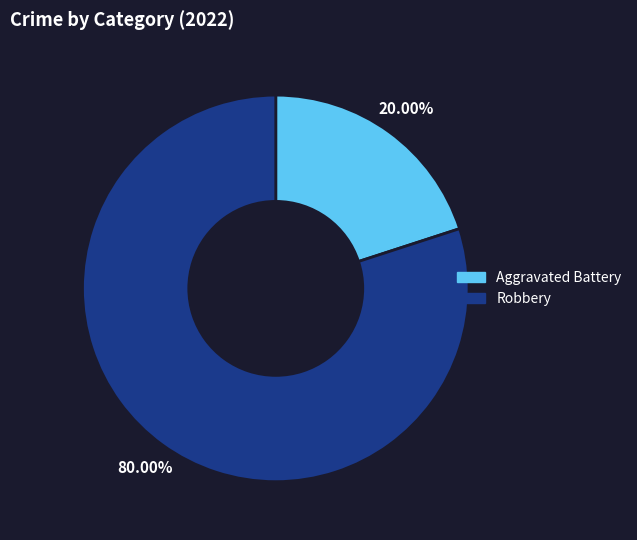

To the nearest percent, what is the average slice percentage?

50%